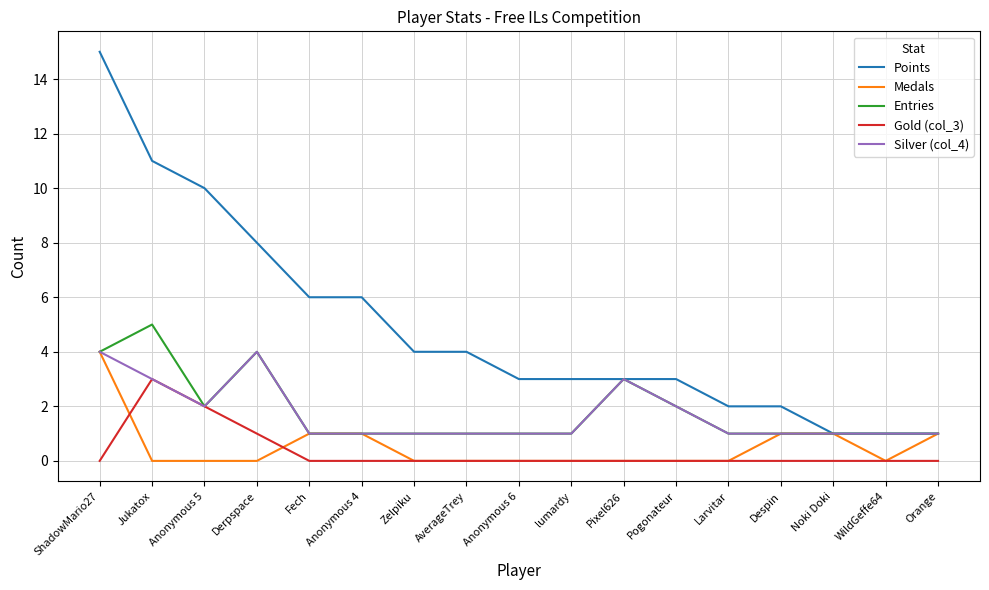

Which category has the highest value across all series?

ShadowMario27